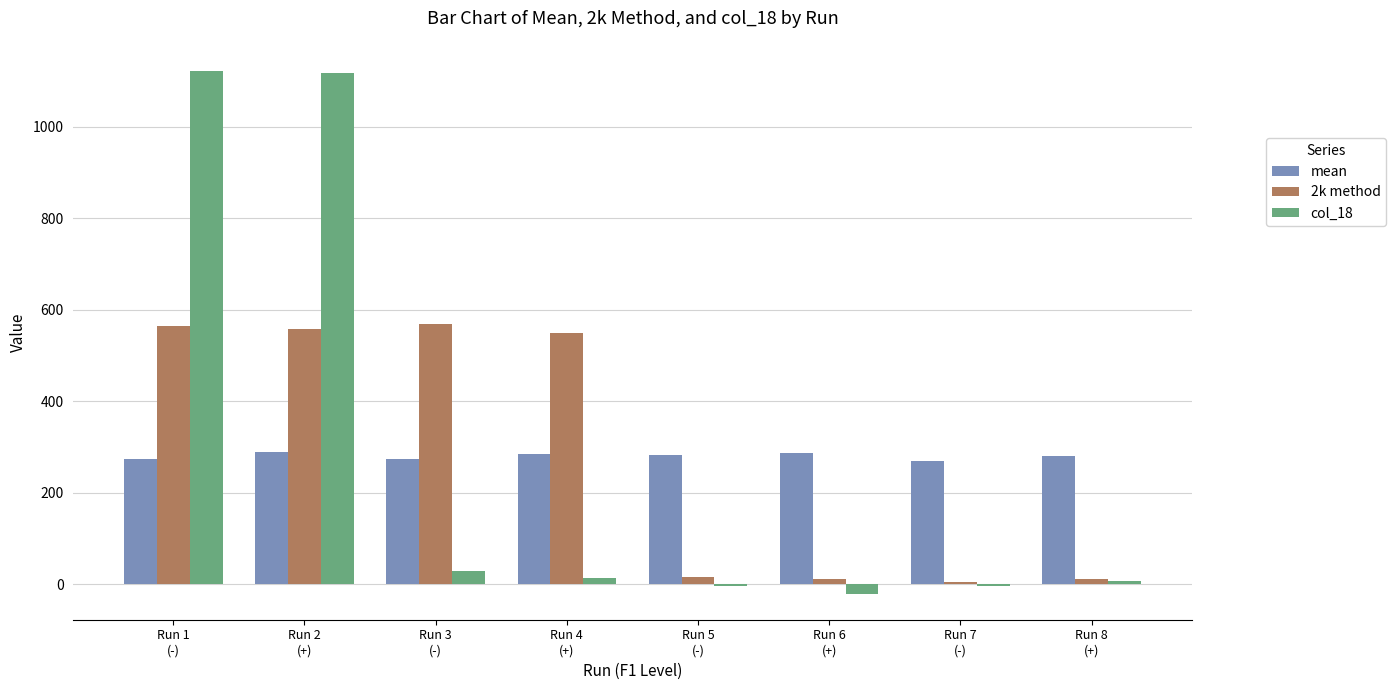

What is the lowest value of the mean series?

269.2